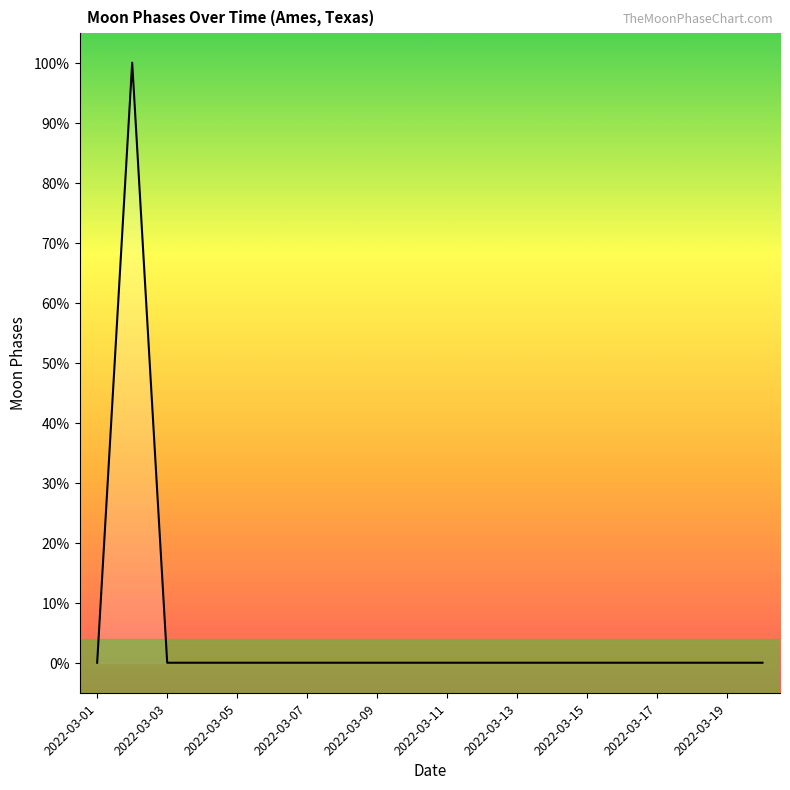

Does the chart have visible grid lines?

No